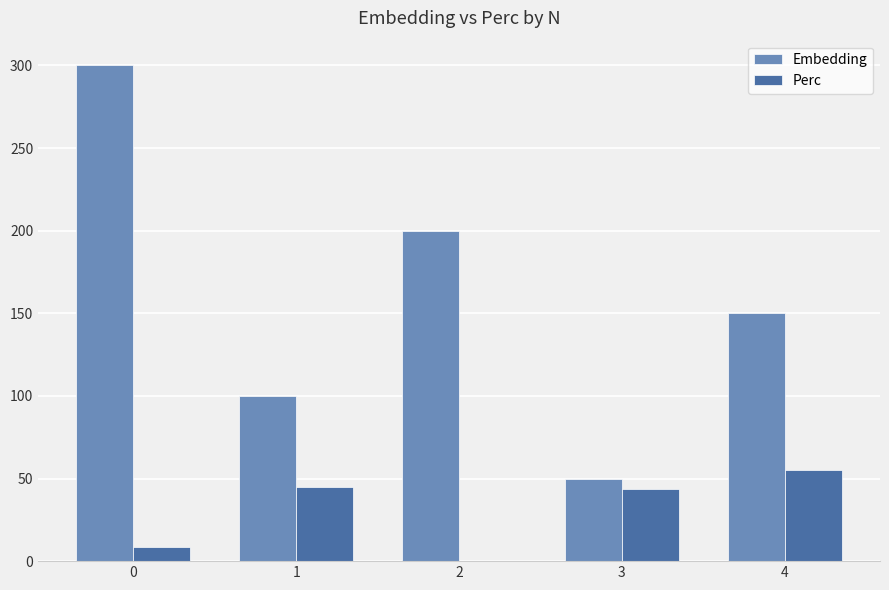

Which series has the largest range (max minus min)?

Embedding